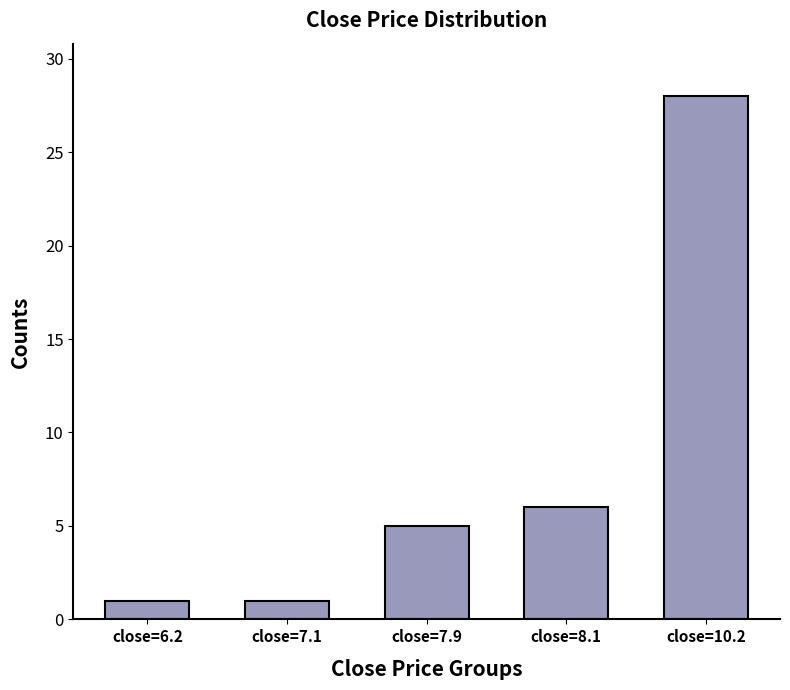

Is it true that the value at close=7.9 is 2?

False